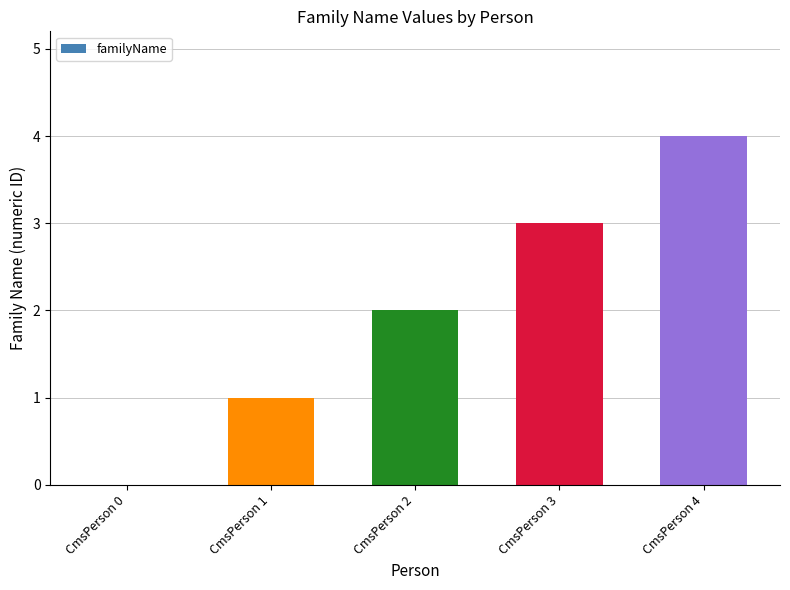

What is the sum of all values?

10